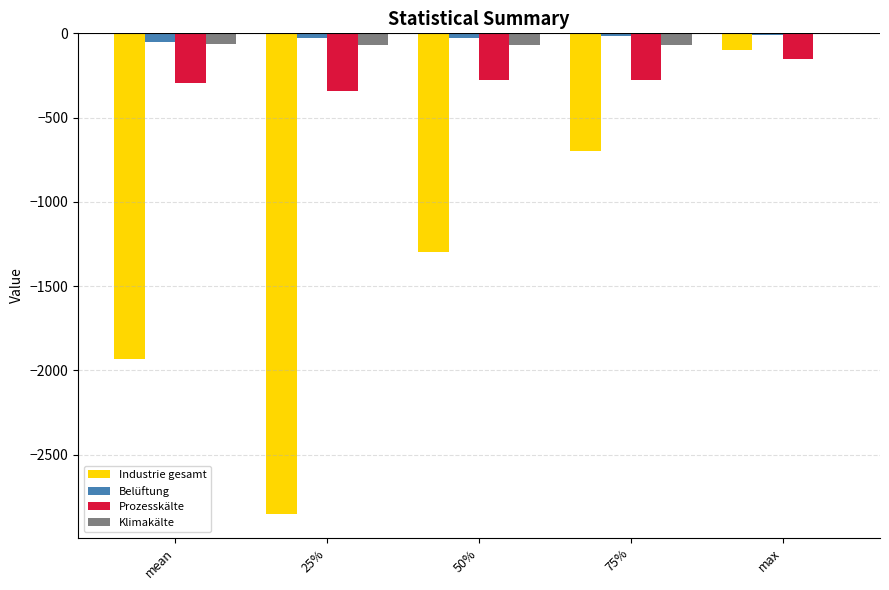

Does the chart contain stacked bars?

No